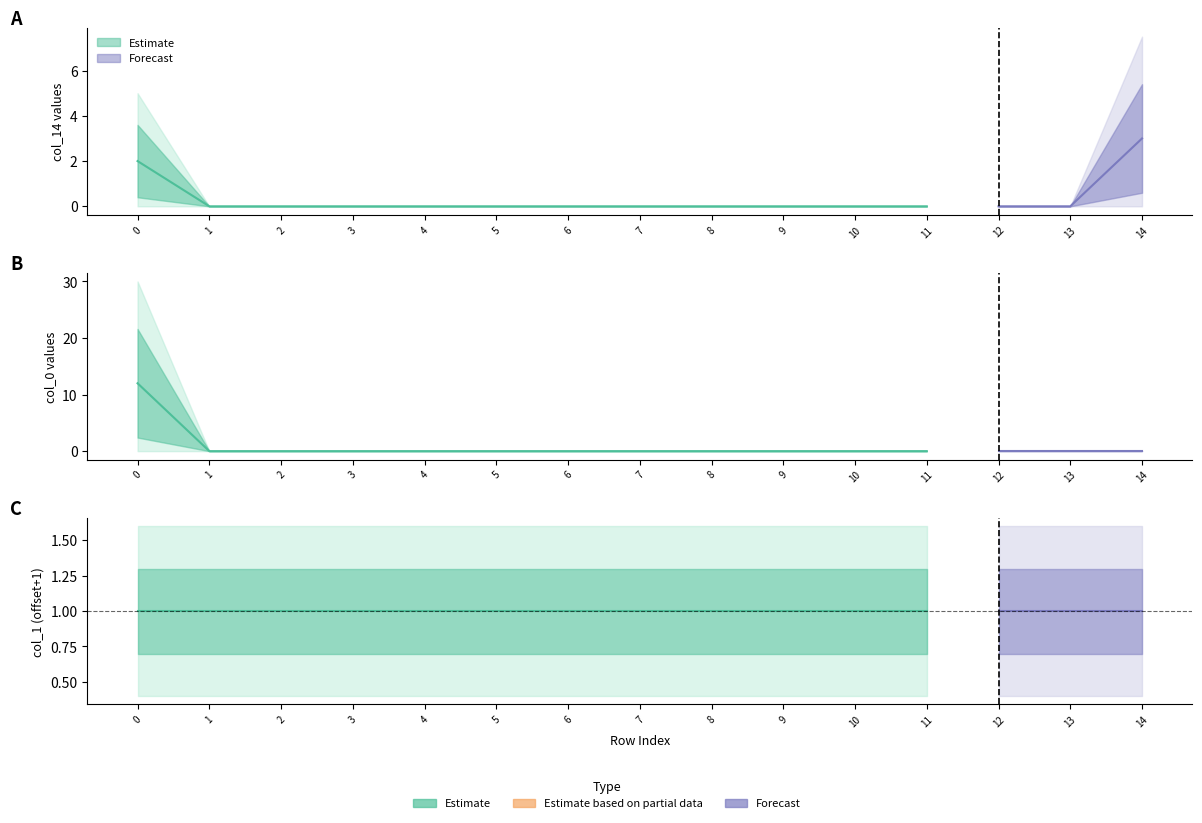

Which series changed the most between 4 and 13?

col_14